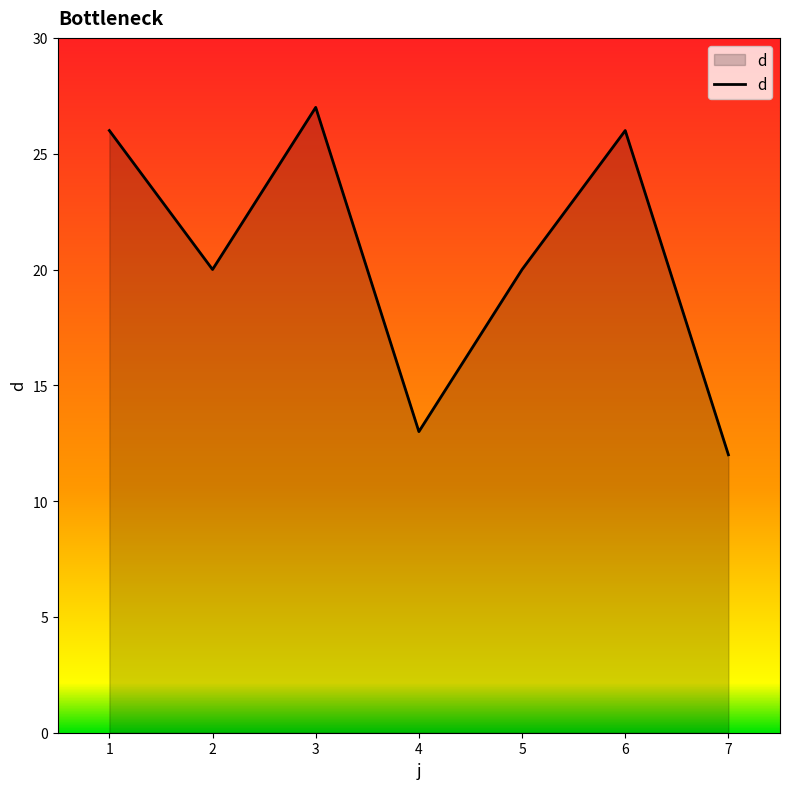

Reading right to left, what are all the values shown in this chart?

7=12	6=26	5=20	4=13	3=27	2=20	1=26